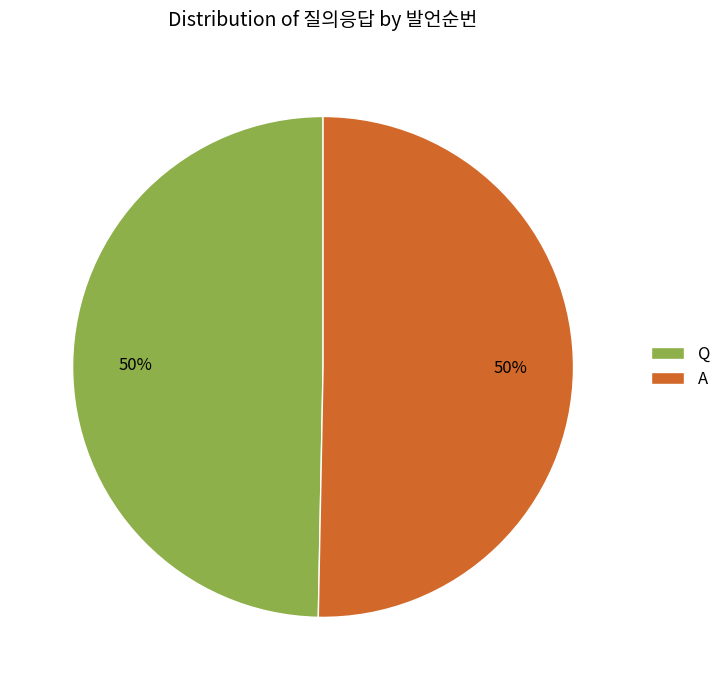

True or false: A accounts for 50% of the total.

True